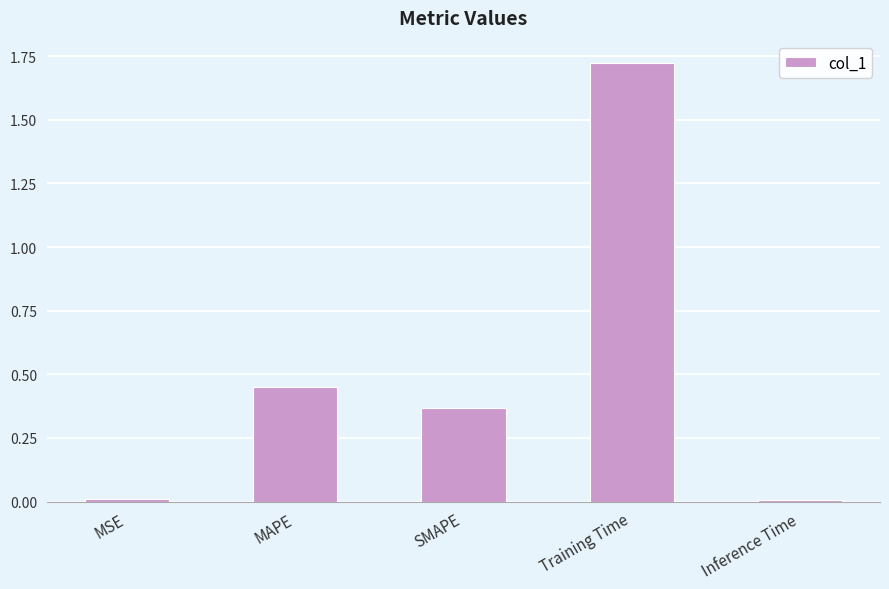

What is the sum of the values at SMAPE and Training Time?

2.1